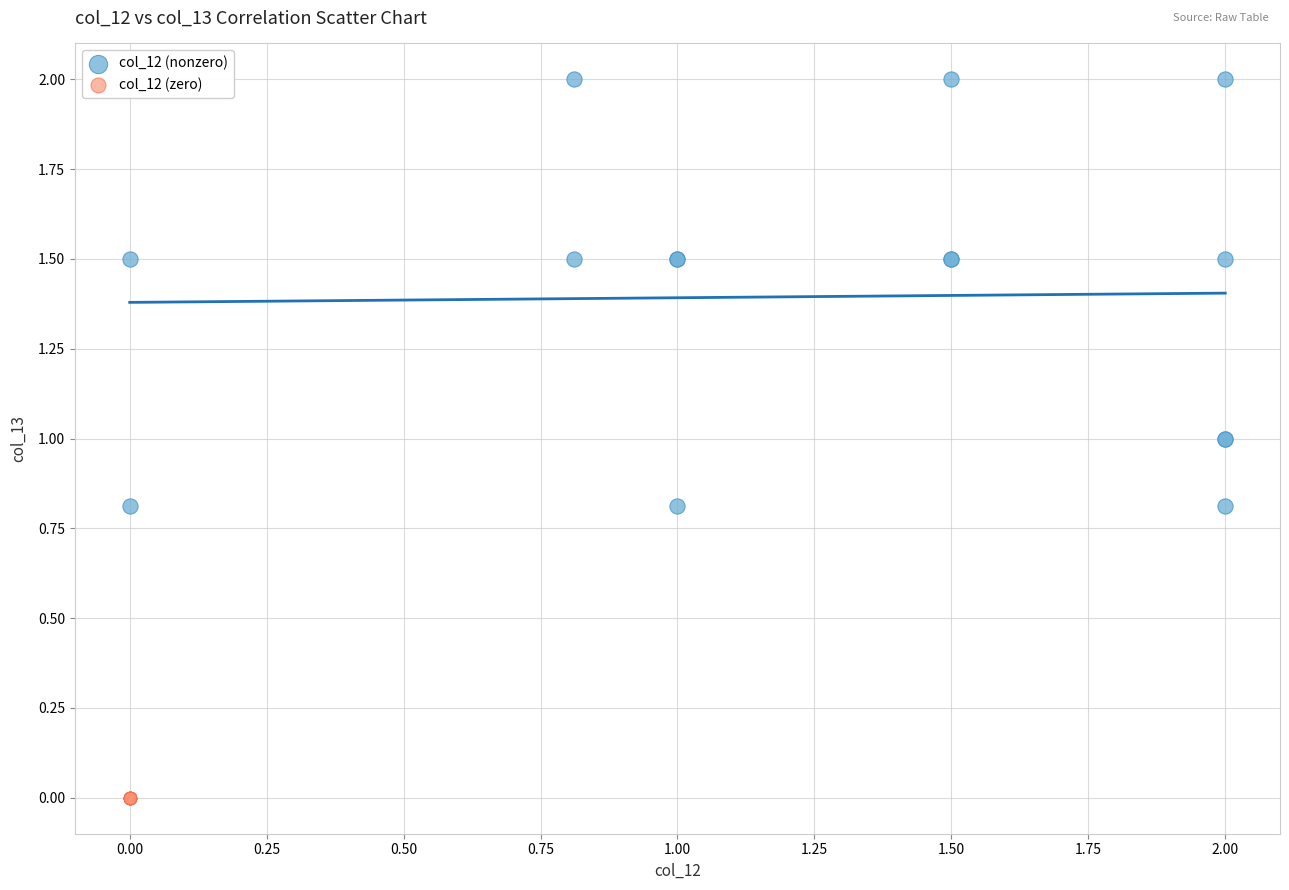

Which series reaches the maximum Y coordinate?

col_12 (nonzero)